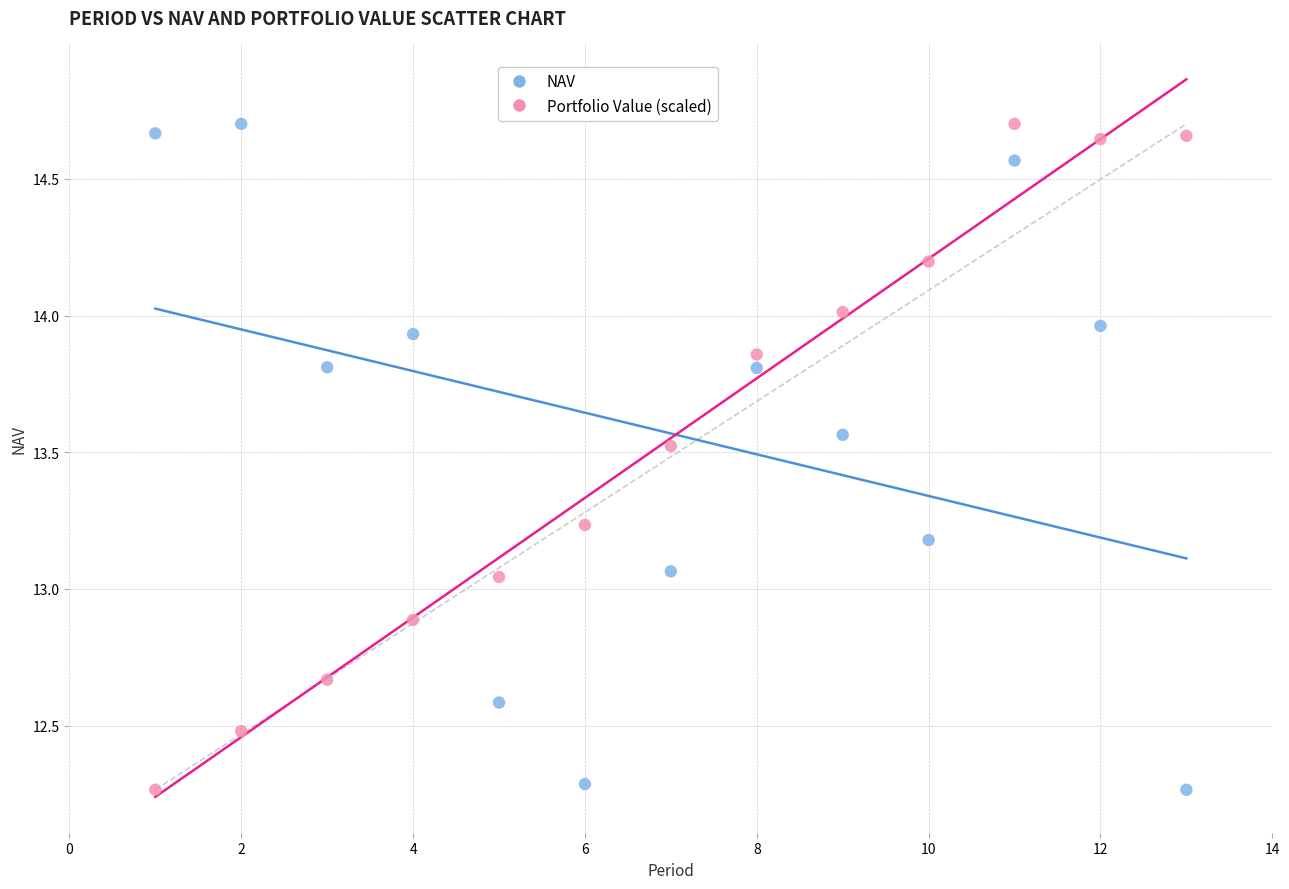

What are all the series names shown in the legend?

NAV, Portfolio Value (scaled)